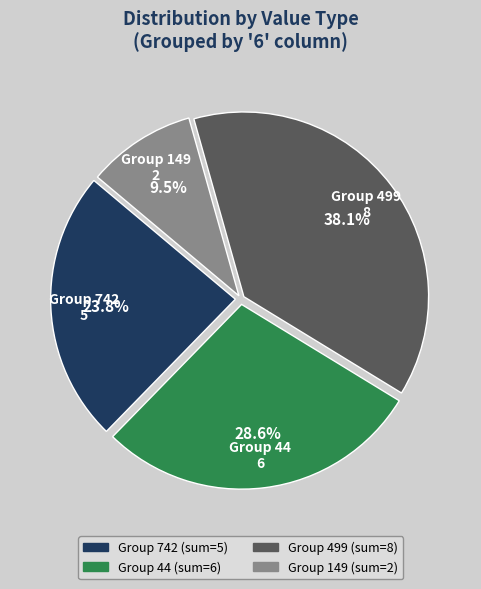

Is there a majority slice in this chart?

No